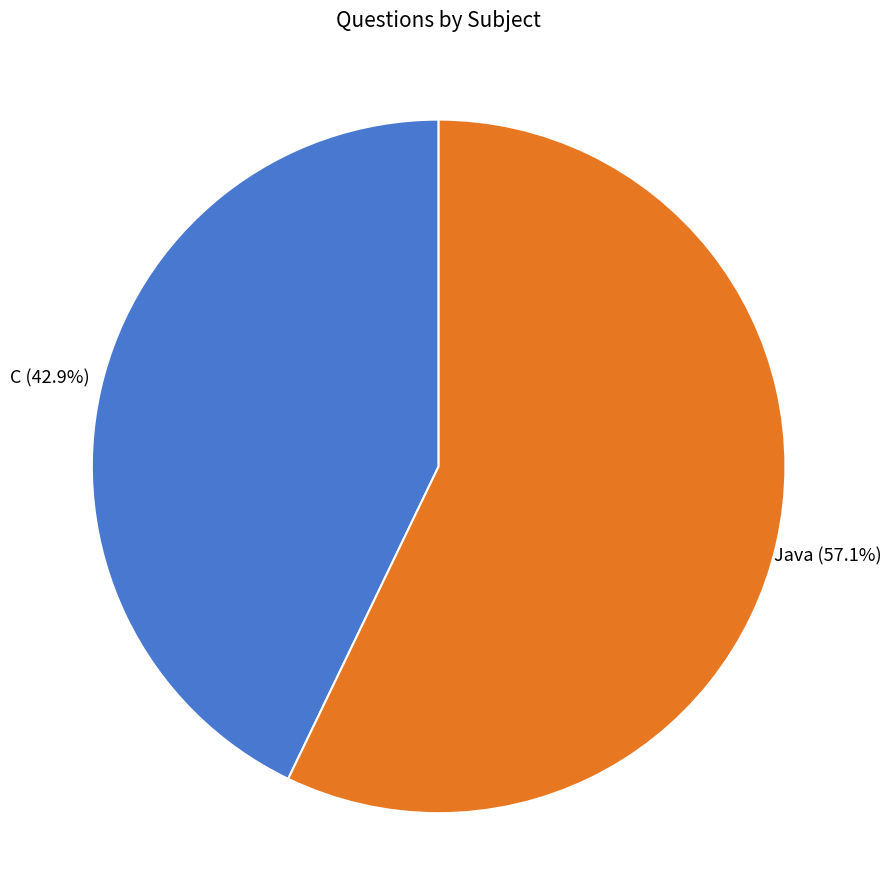

The C slice represents 34% of the pie. True or false?

False